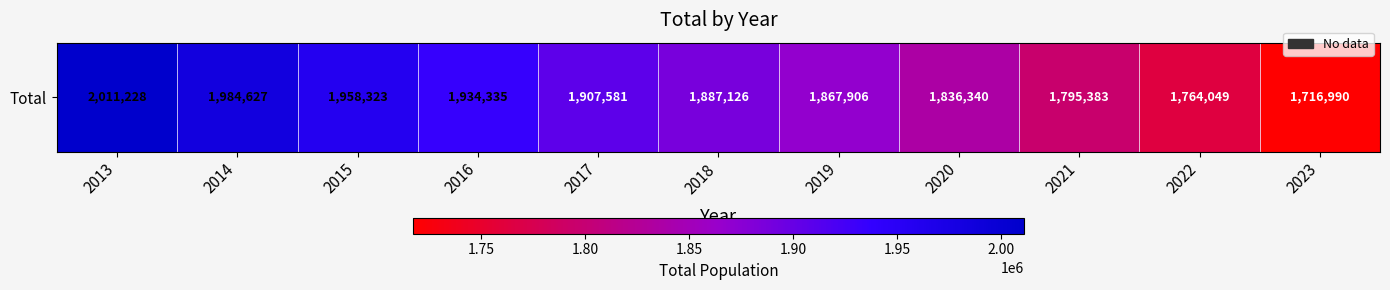

What is the maximum value shown in the chart?

2011228